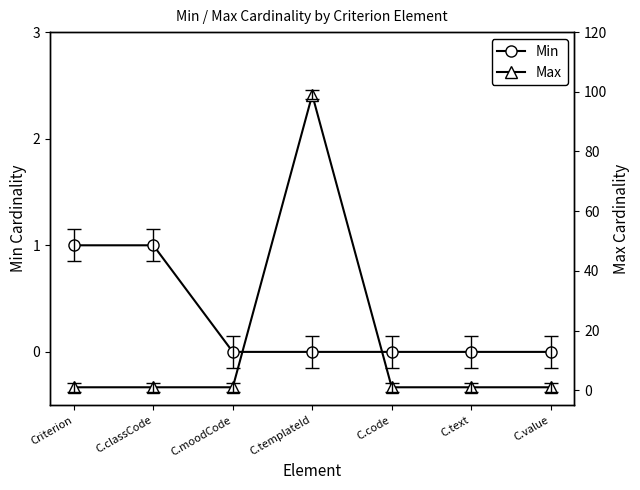

True or false: Max and Min intersect in this chart.

False